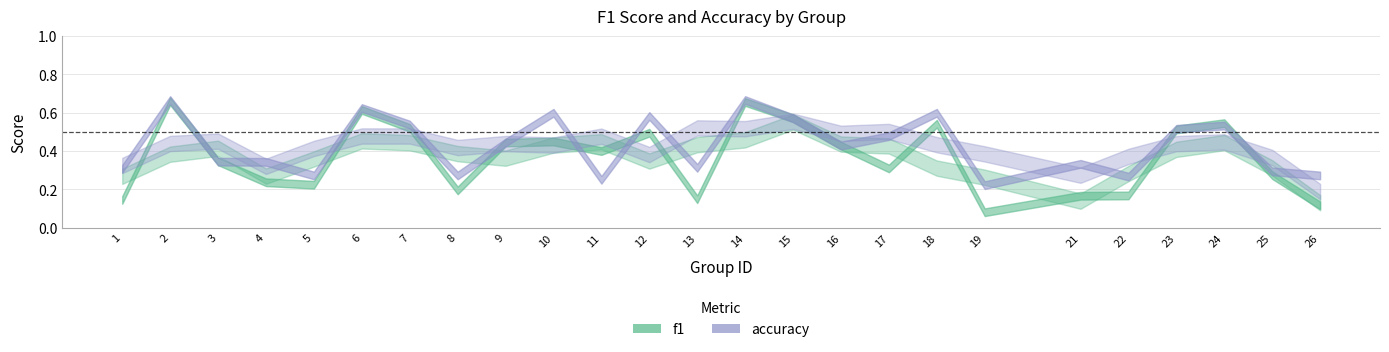

At how many categories does at least one series exceed 0?

25